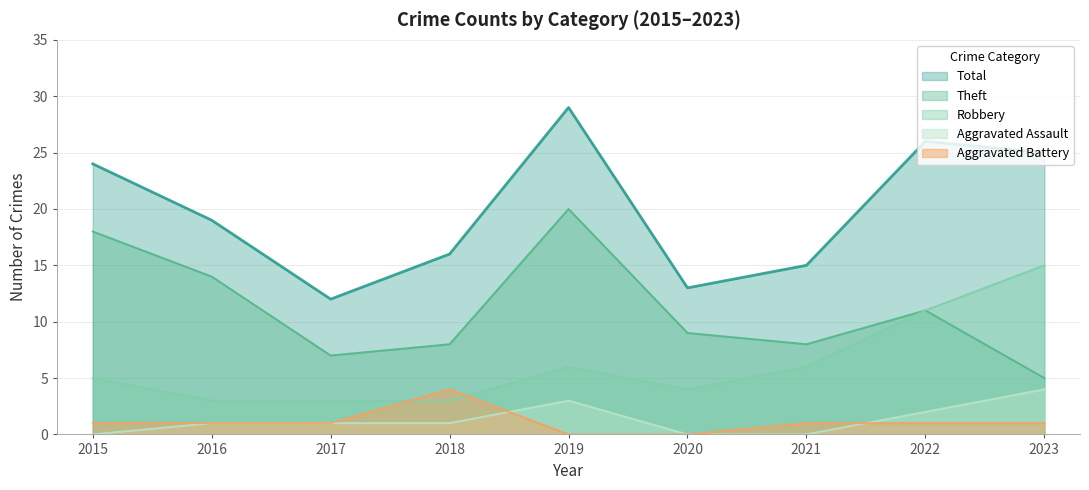

How many lines are shown in the chart?

5